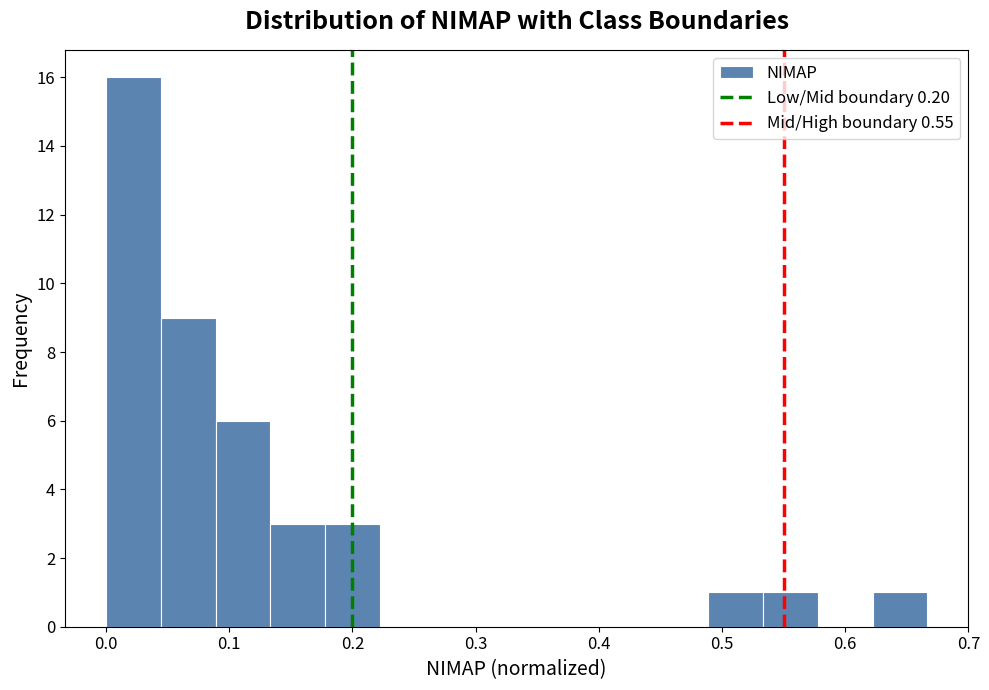

Which range on the x-axis has the tallest bar?

0.00 to 0.04